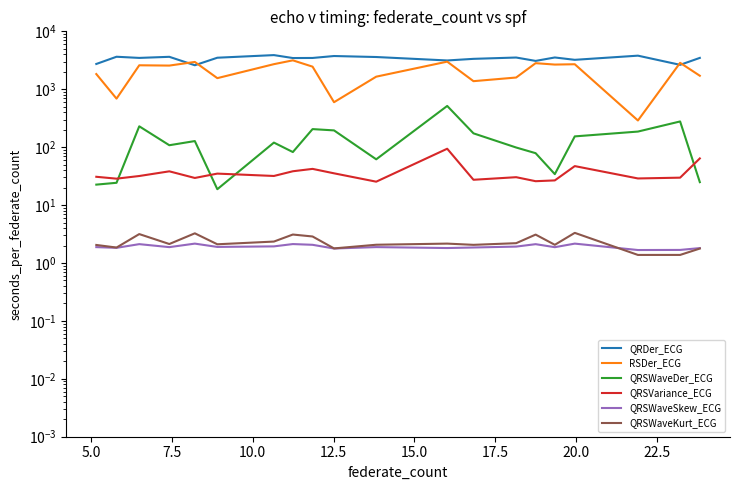

What is the average value of the QRSWaveDer_ECG series?

136.8